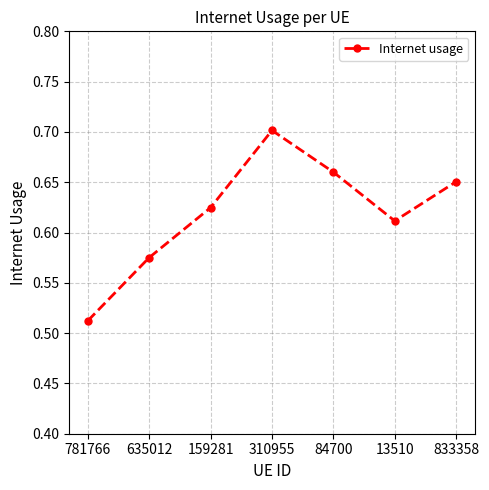

Which label corresponds to the largest value in the chart?

310955